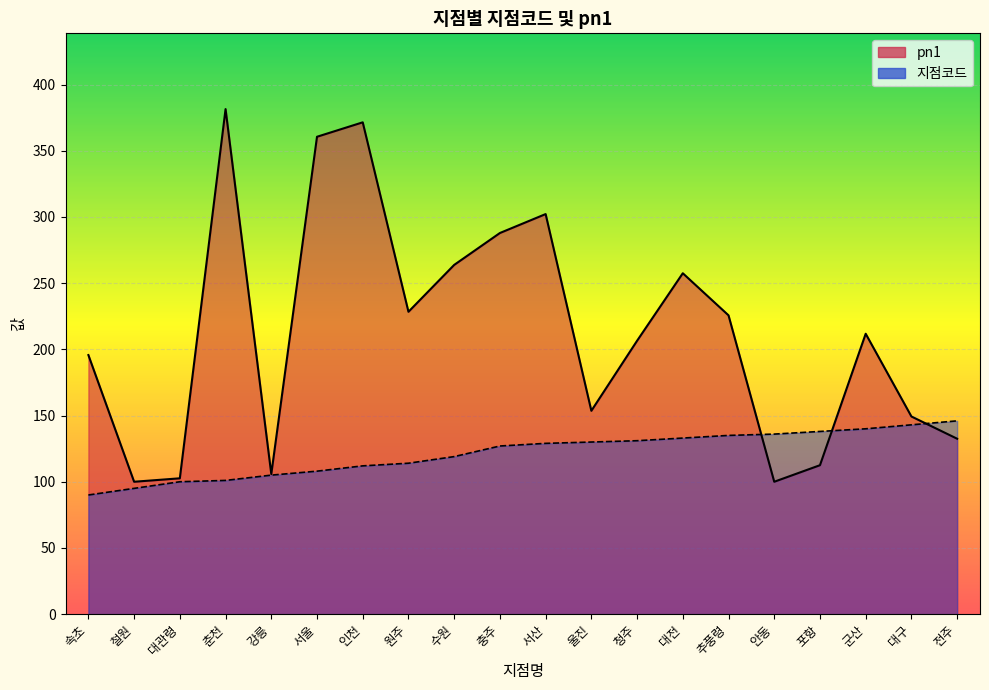

How many data points does each series have?

20